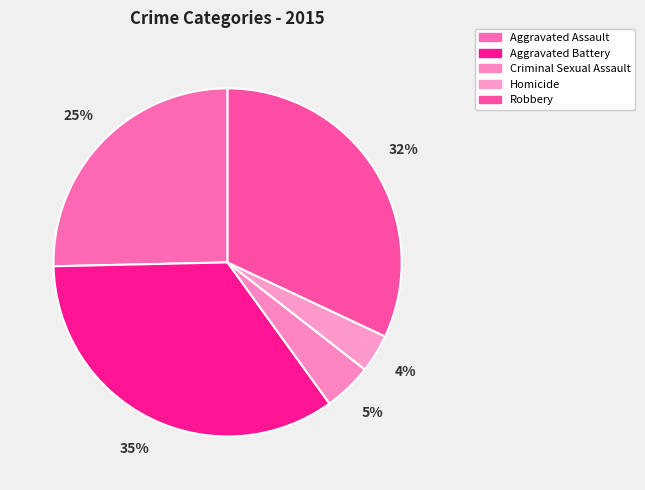

How many segments does this pie chart have?

5